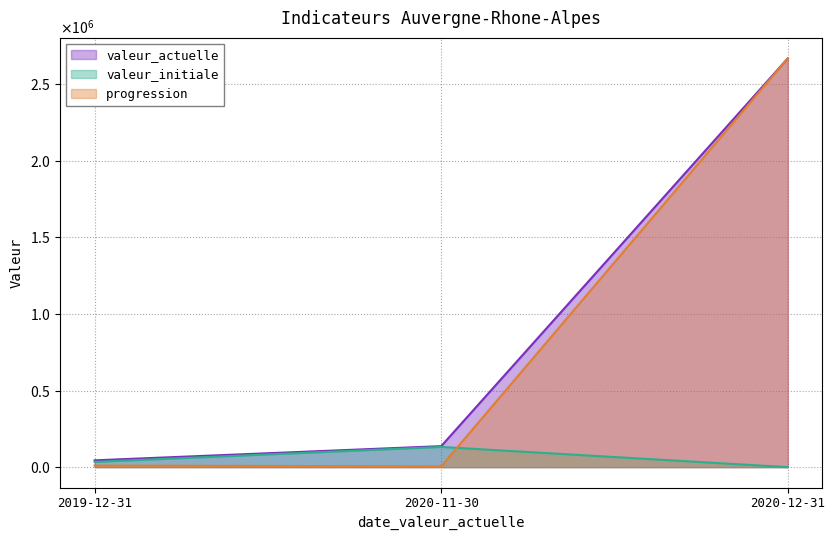

Reading left to right, what are all the values shown in this chart?

valeur_actuelle: 2019-12-31=44448	2020-11-30=137045	2020-12-31=2667824
valeur_initiale: 2019-12-31=34314	2020-11-30=131873	2020-12-31=0
progression: 2019-12-31=10134	2020-11-30=5172	2020-12-31=2667824